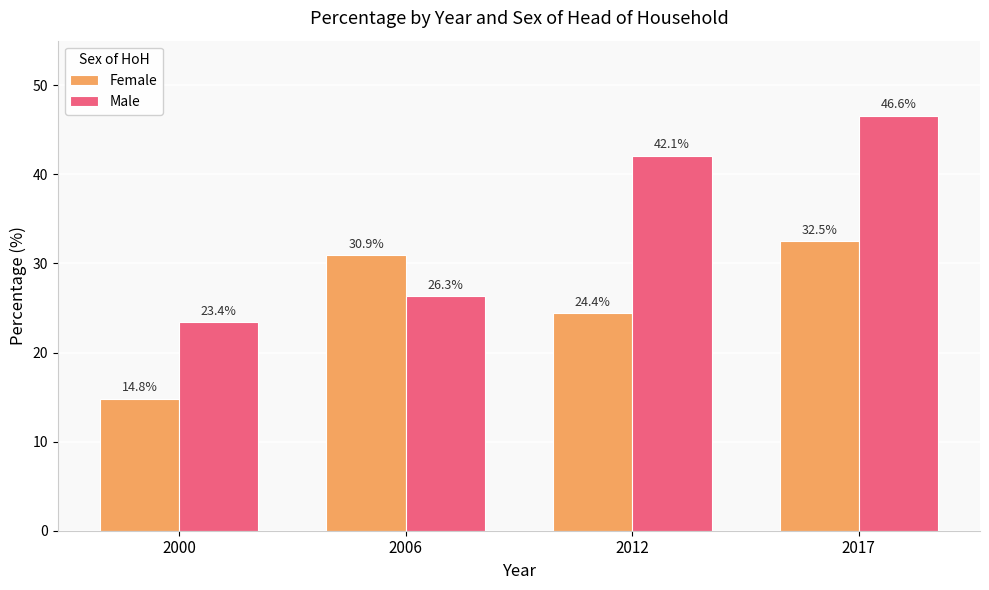

What is the approximate value of Male at 2012?

42.1